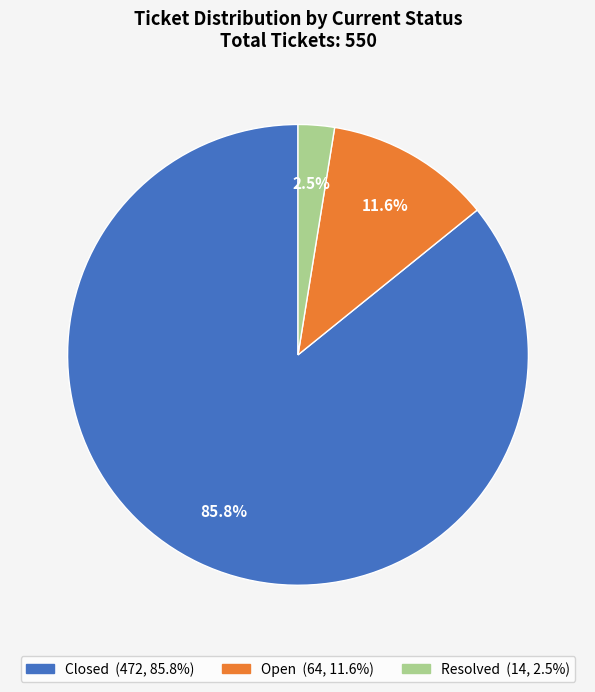

Rank the categories by value from highest to lowest.

Closed, Open, Resolved